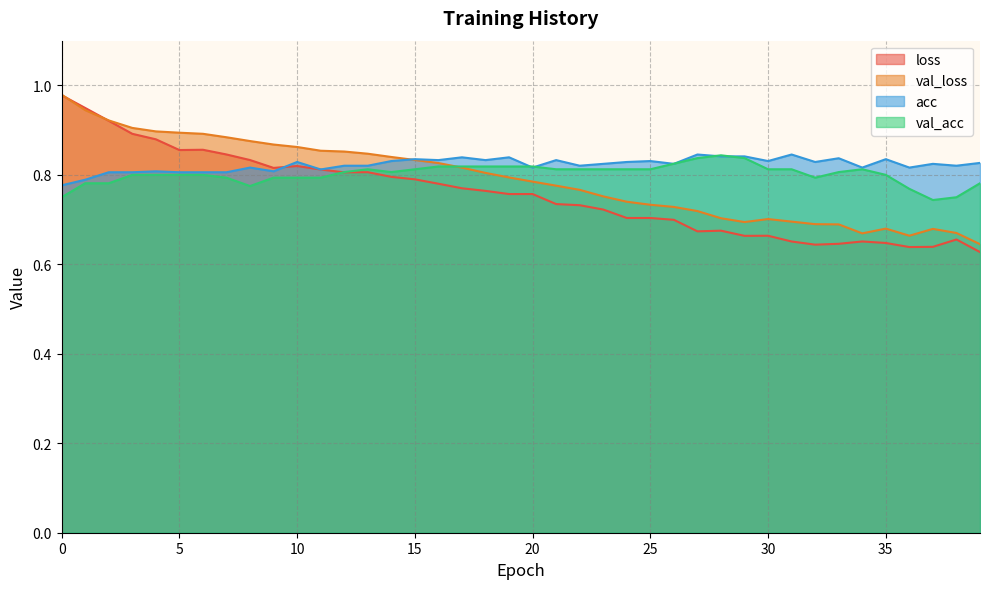

How many categories are shown in the chart?

40